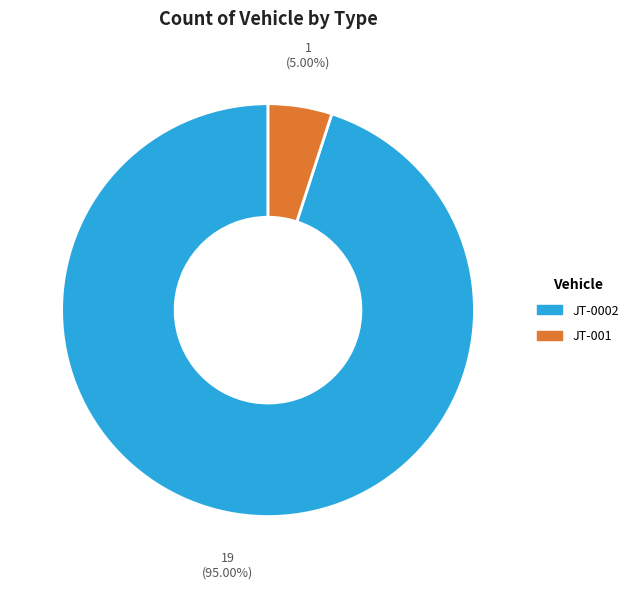

What percentage is the JT-001 slice, to the nearest percent?

5%